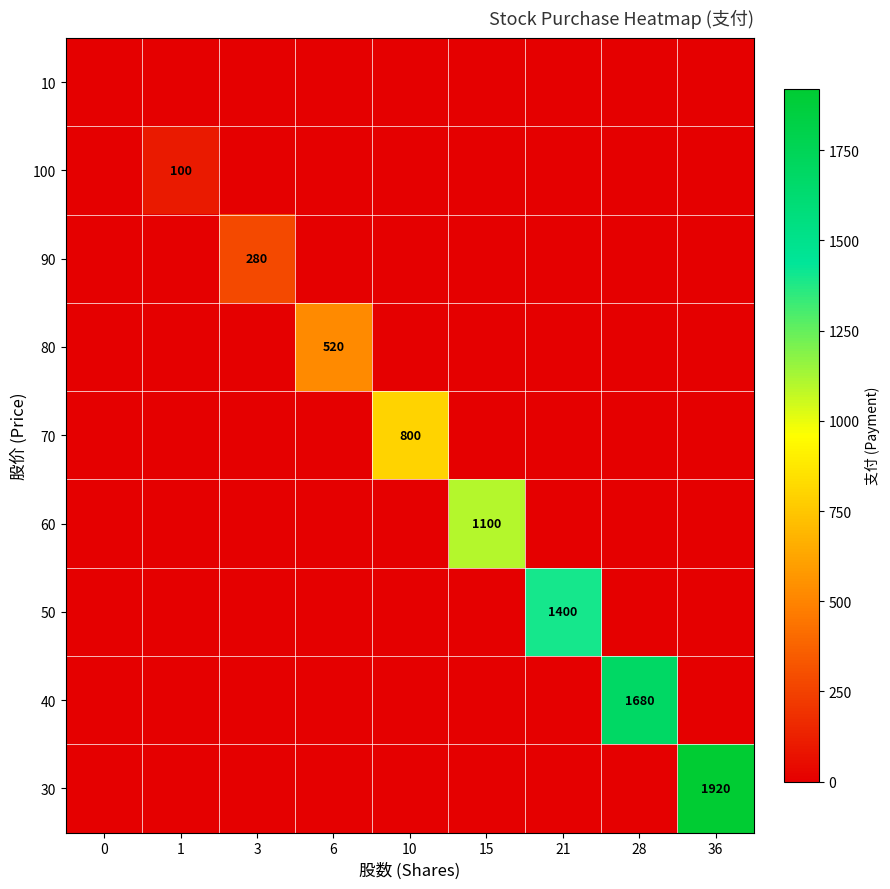

At 1, list the series in order from smallest to largest.

10, 90, 80, 70, 60, 50, 40, 30, 100